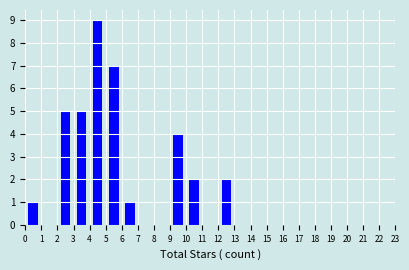

Which range on the x-axis has the tallest bar?

4 to 5